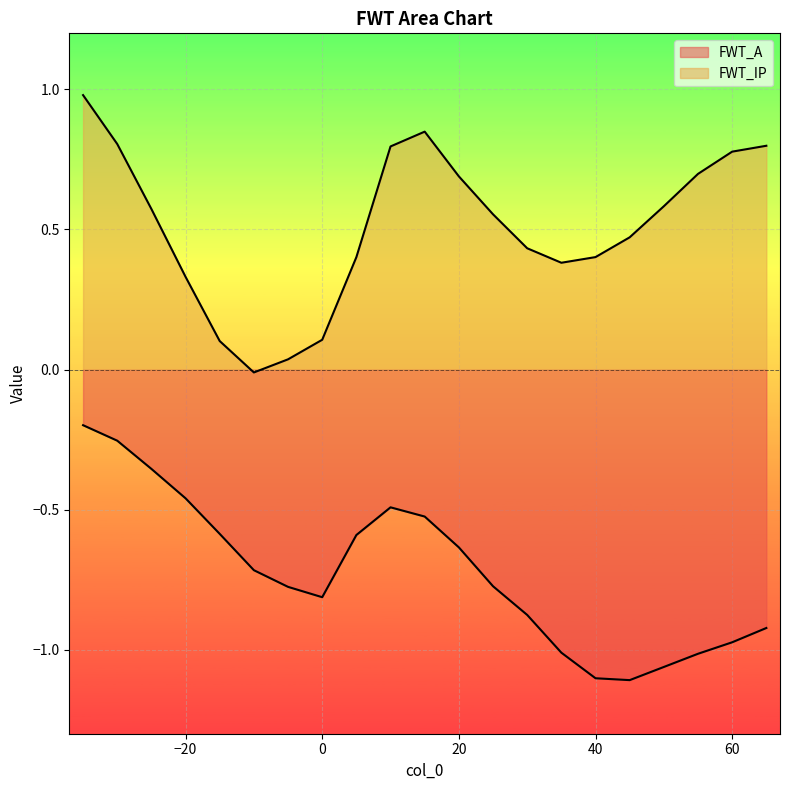

How many interior local peaks does the FWT_A series have?

1